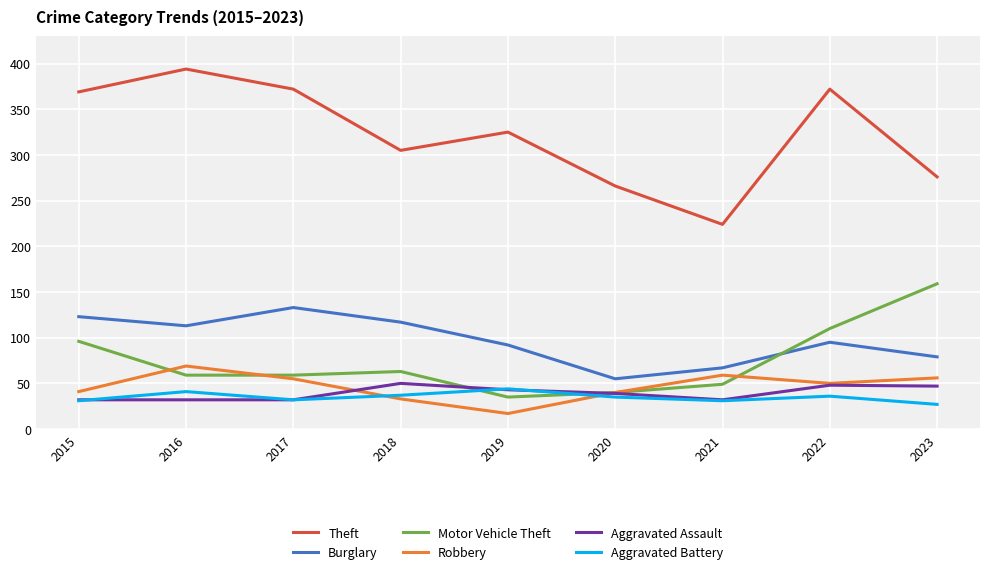

True or false: Robbery and Theft intersect in this chart.

False